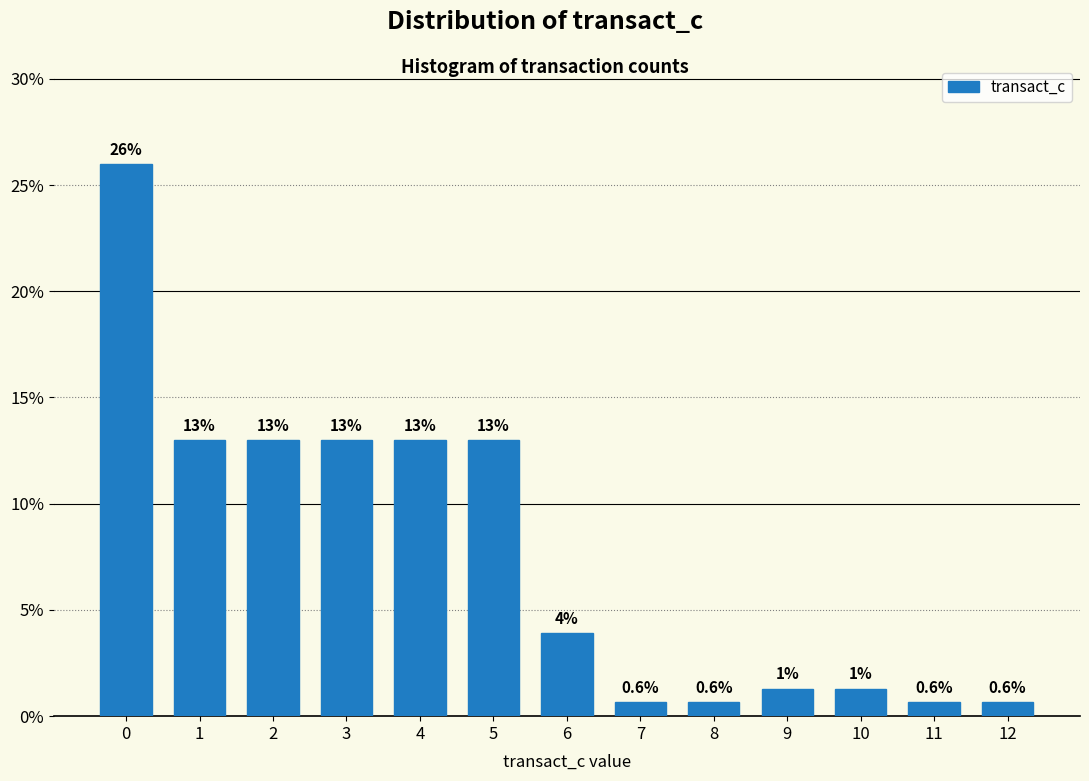

Reading right to left, what are all the values shown in this chart?

0.6	0.6	1.3	1.3	0.6	0.6	3.9	13.0	13.0	13.0	13.0	13.0	26.0